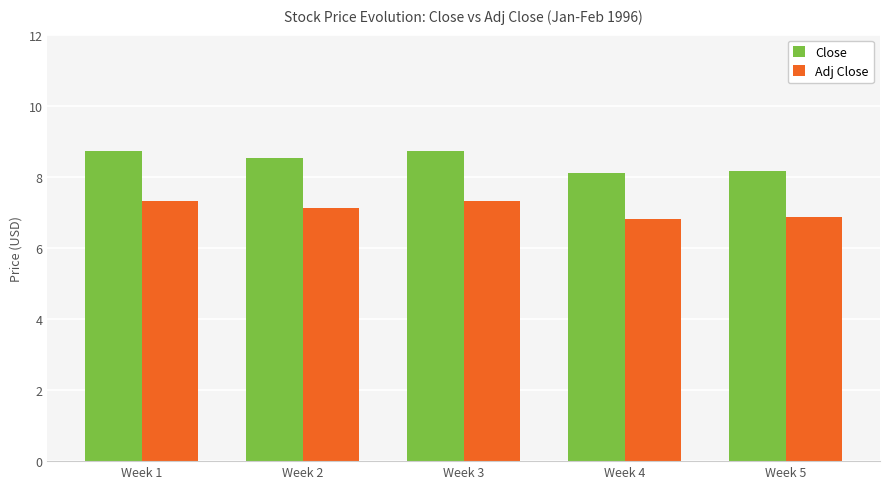

What is the smallest value displayed?

6.8